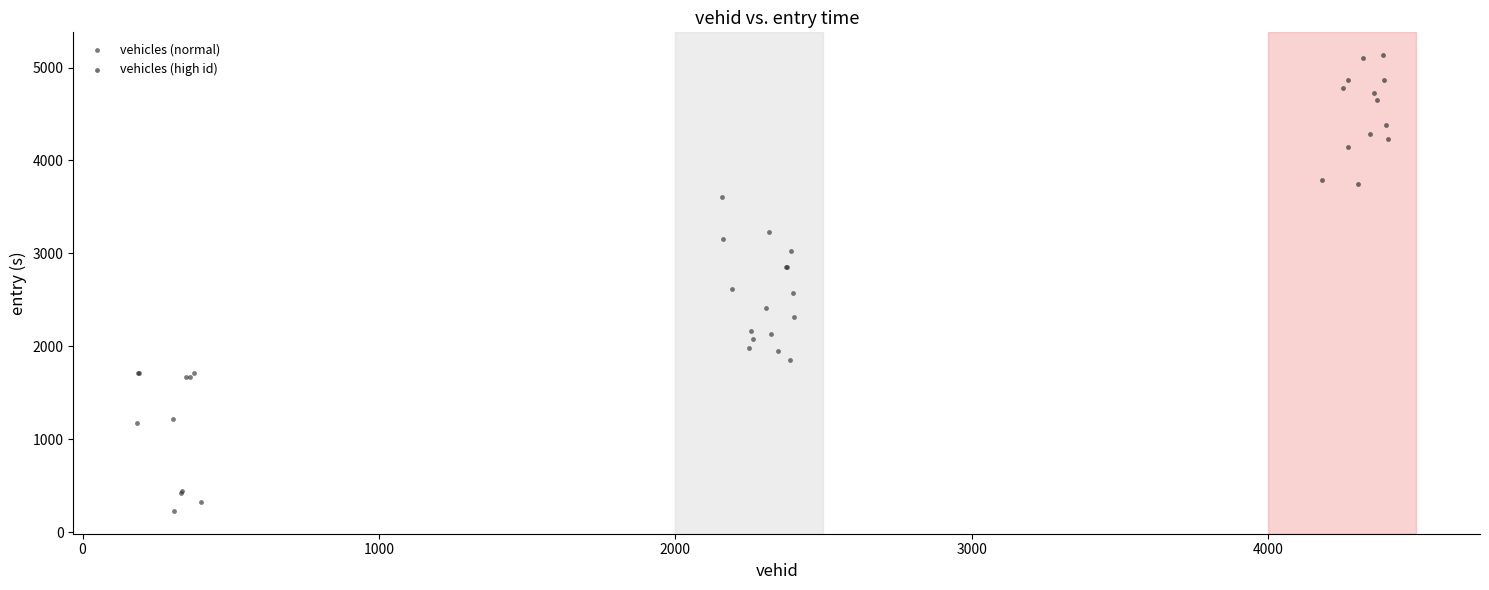

Which series contains the highest Y value?

vehicles (high id)